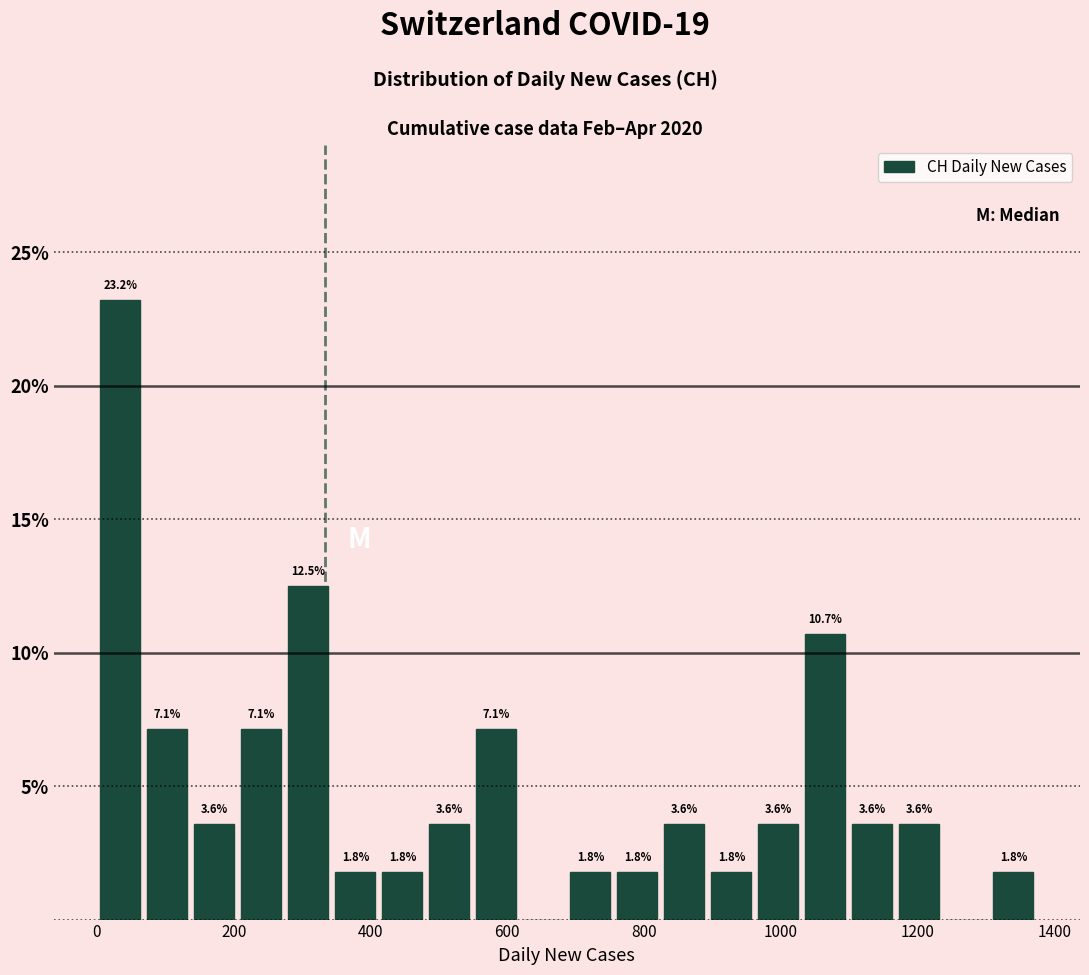

Around what value on the x-axis is the tallest bar? Give the approximate position of its centre, as read against the axis.

40